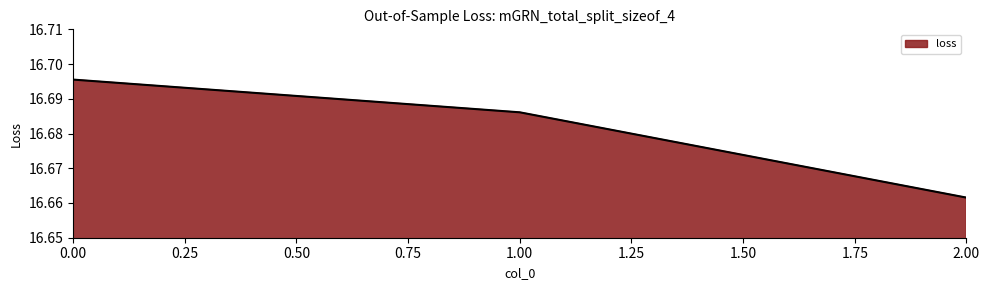

The chart shows a value of 6.0 at 1.00. True or false?

False